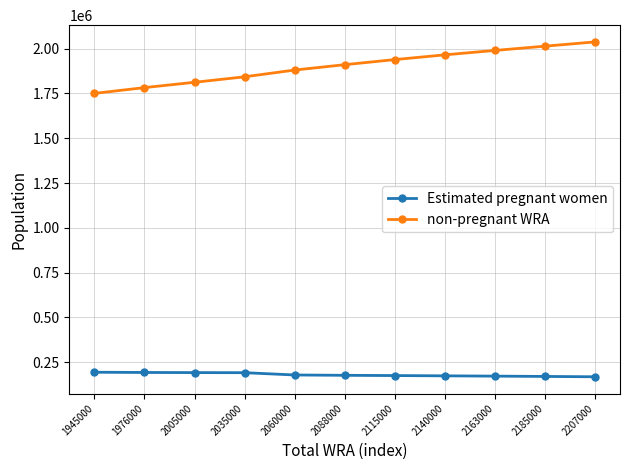

True or false: non-pregnant WRA and Estimated pregnant women cross at least once.

False